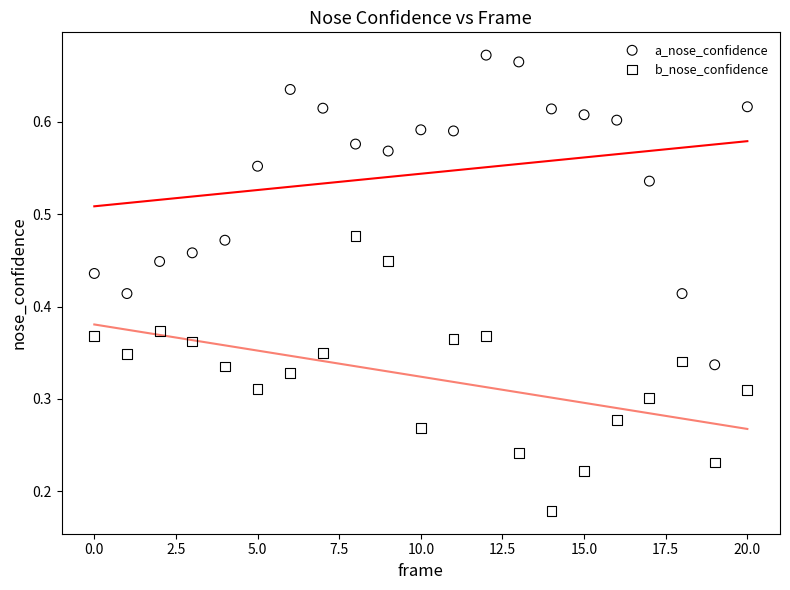

What are all the series names shown in the legend?

a_nose_confidence, b_nose_confidence